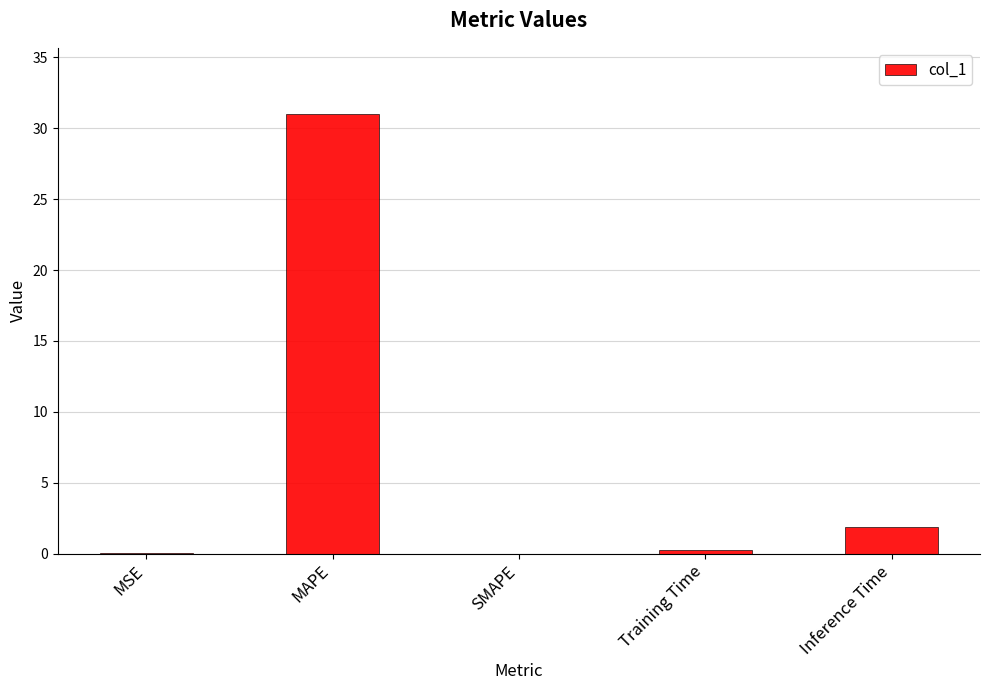

What is the change in value from MAPE to SMAPE?

-31.0